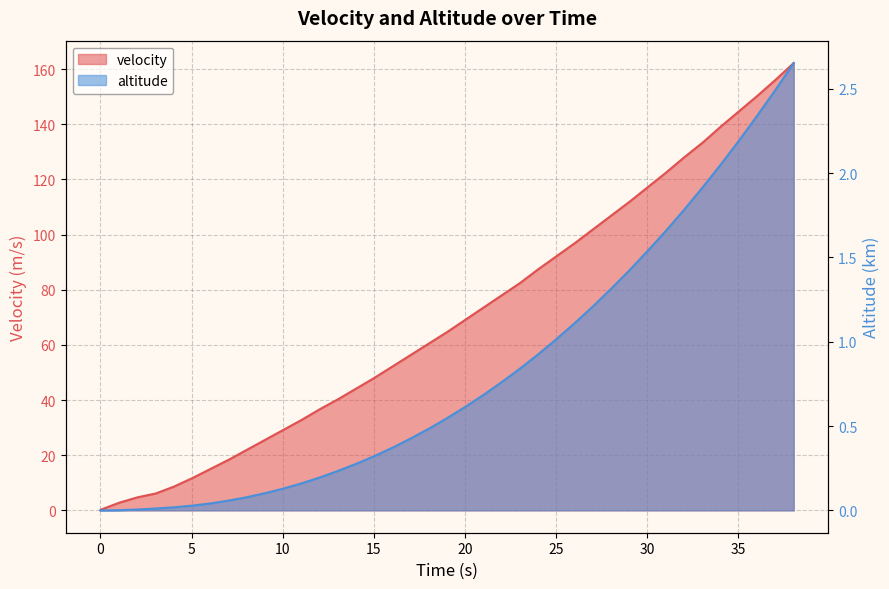

True or false: velocity and altitude cross at least once.

False